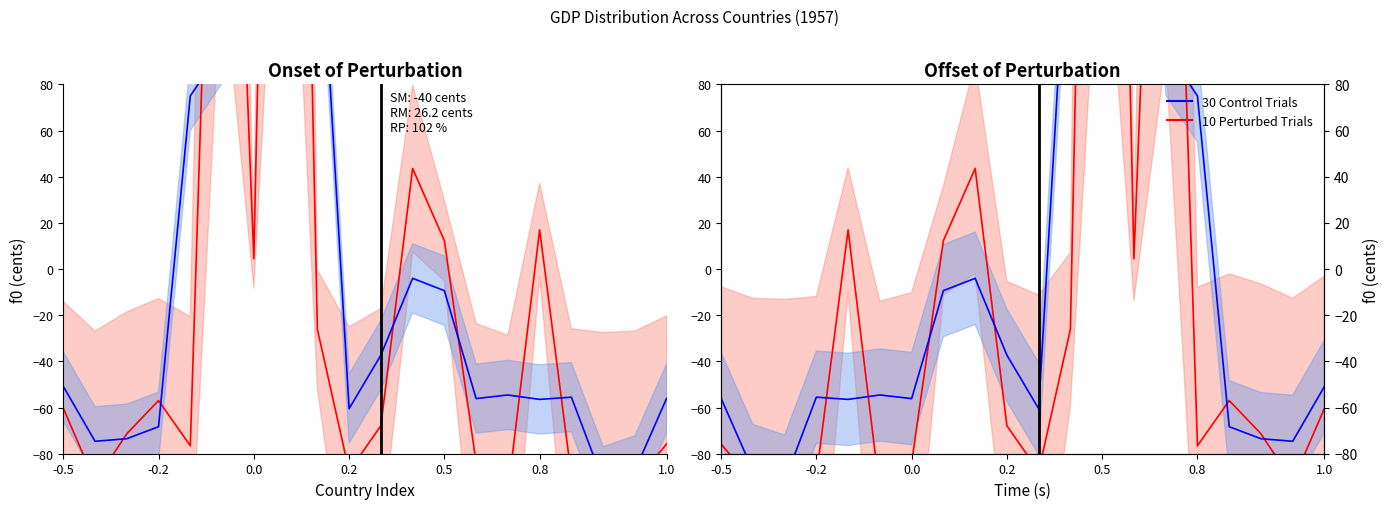

How many data points in 30 Control Trials are less than -54?

11